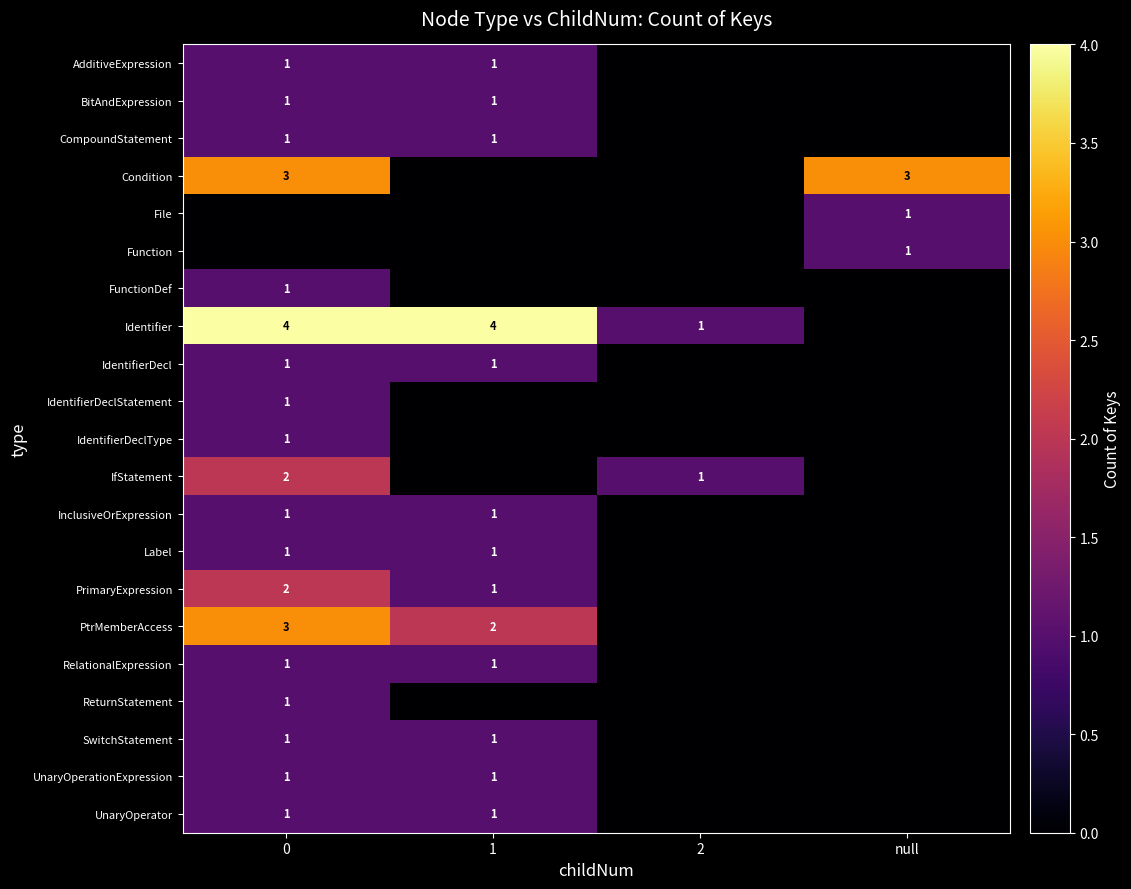

What is the sum of the Identifier values at 1 and 0?

8